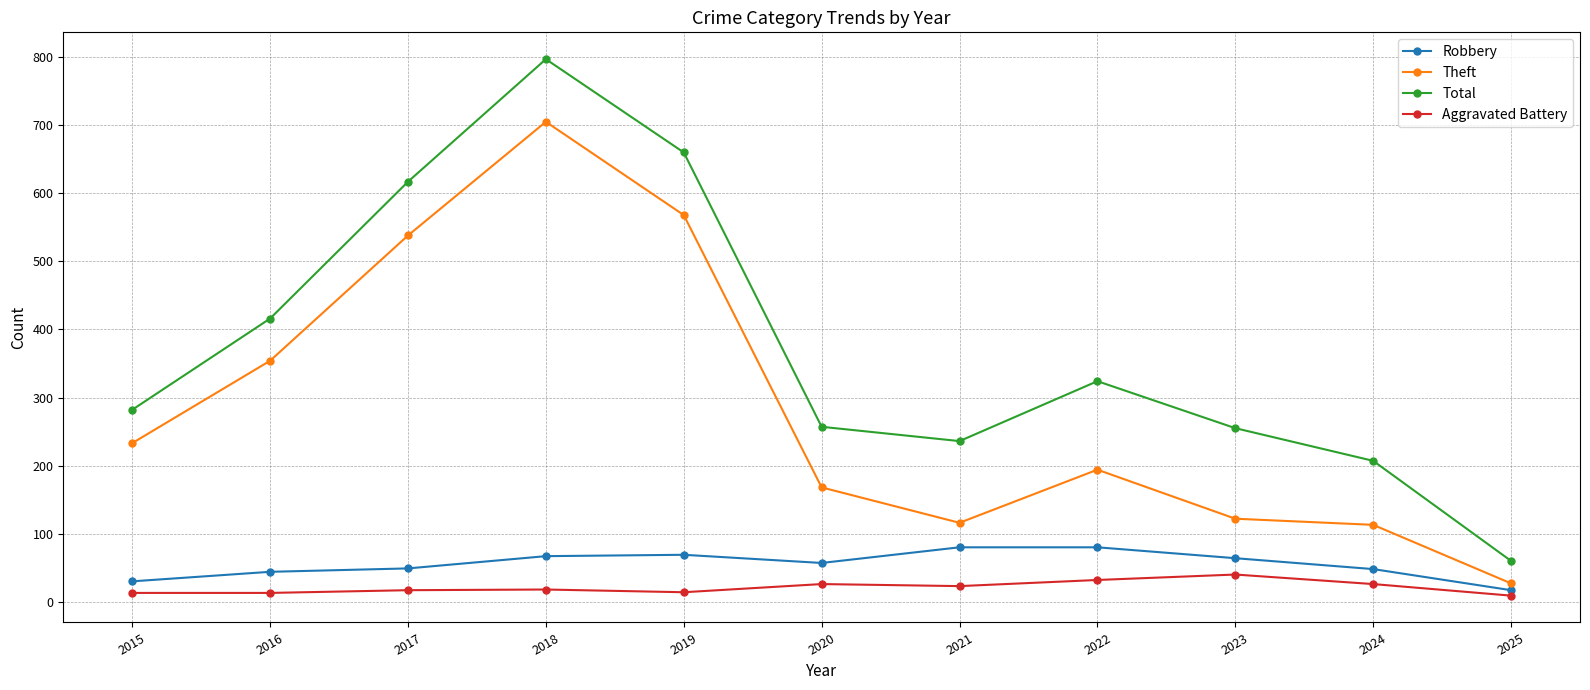

The Robbery series shows 57 at 2020. True or false?

True